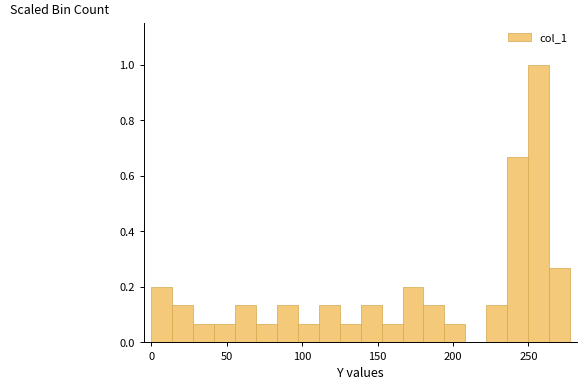

Read against the x-axis, roughly where is the centre of the tallest bar?

255